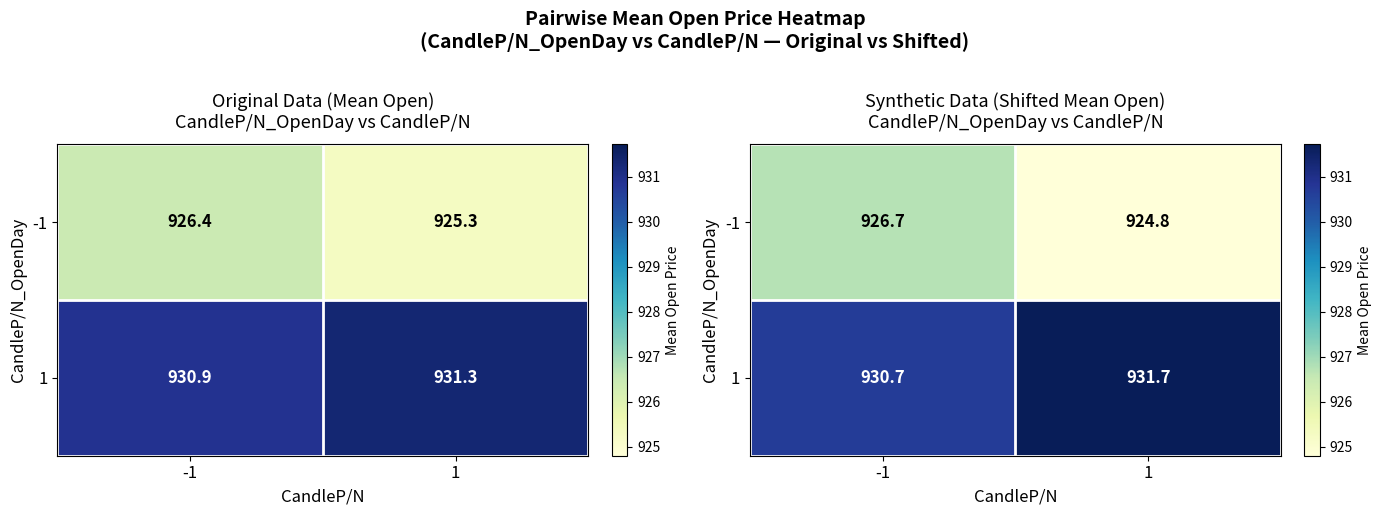

True or false: -1 has a value of 428.6 at -1.

False